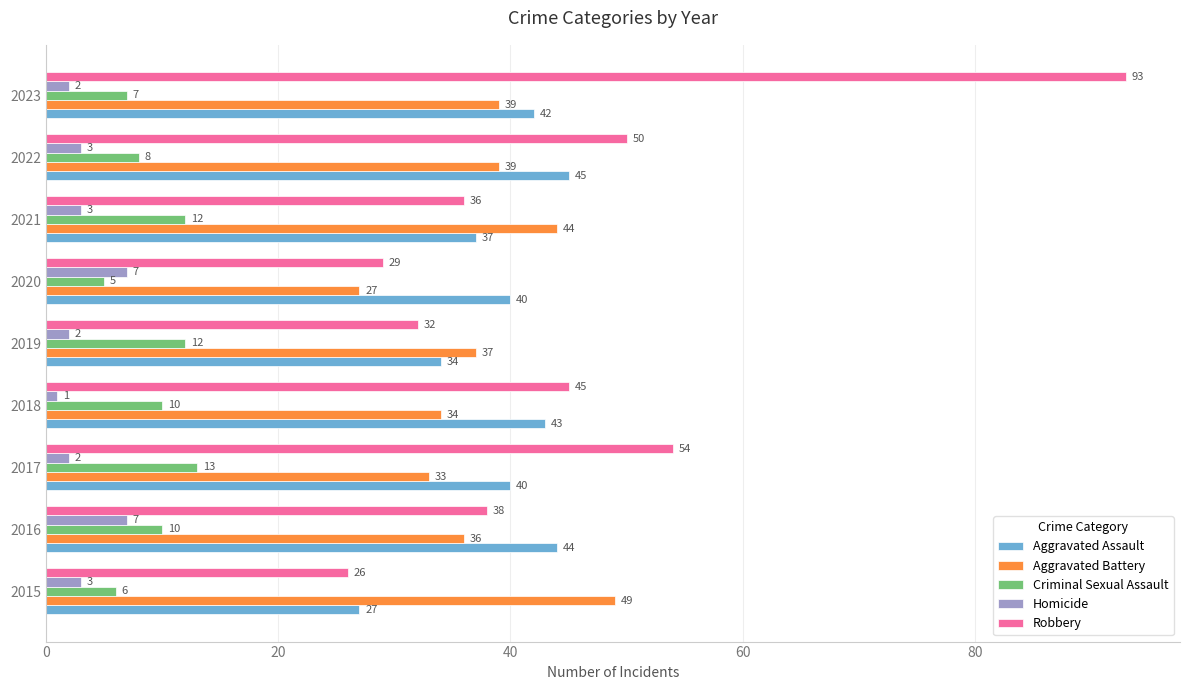

The Criminal Sexual Assault series shows 14 at 2016. True or false?

False